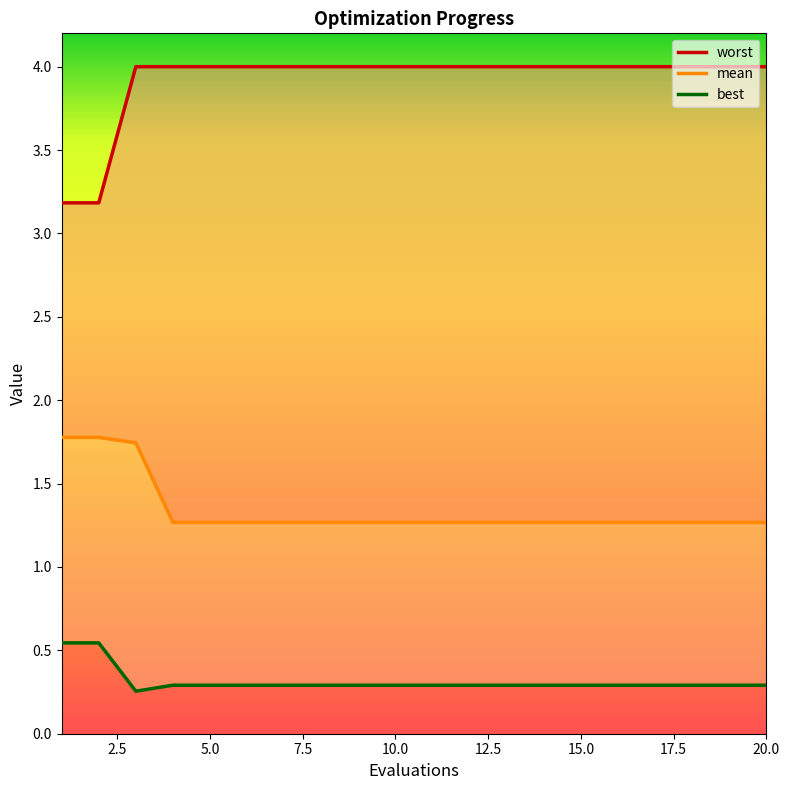

Which label corresponds to the smallest value in the chart?

3